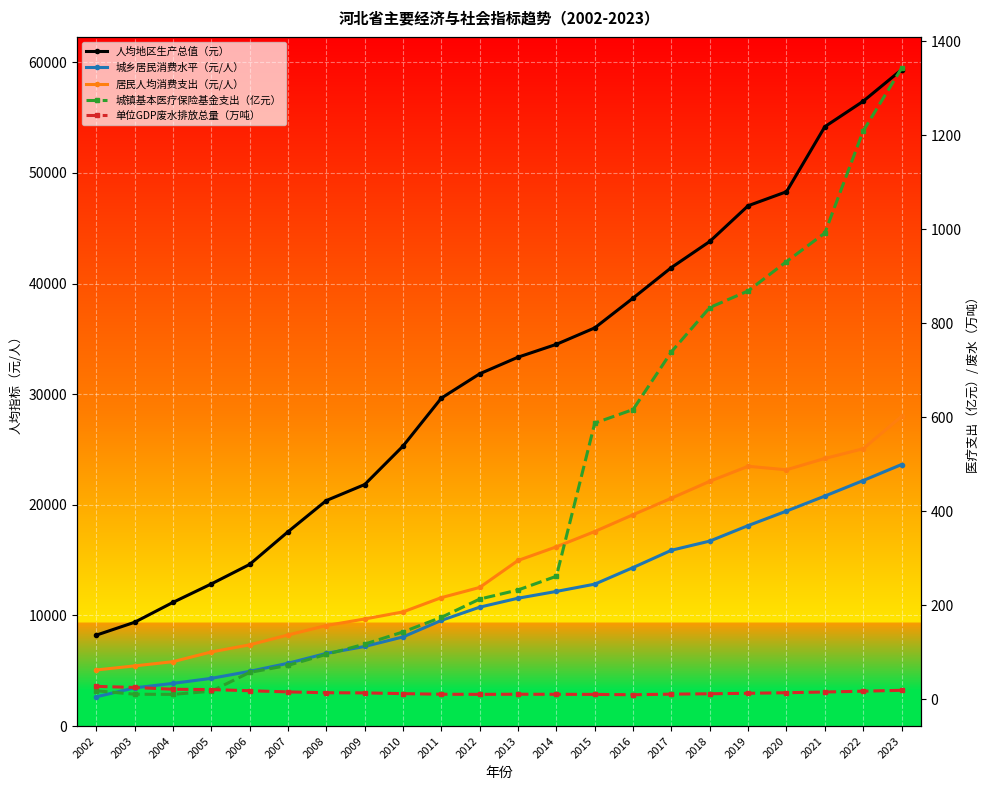

What value does the 单位GDP废水排放总量（万吨） series have at 2002?

27.5